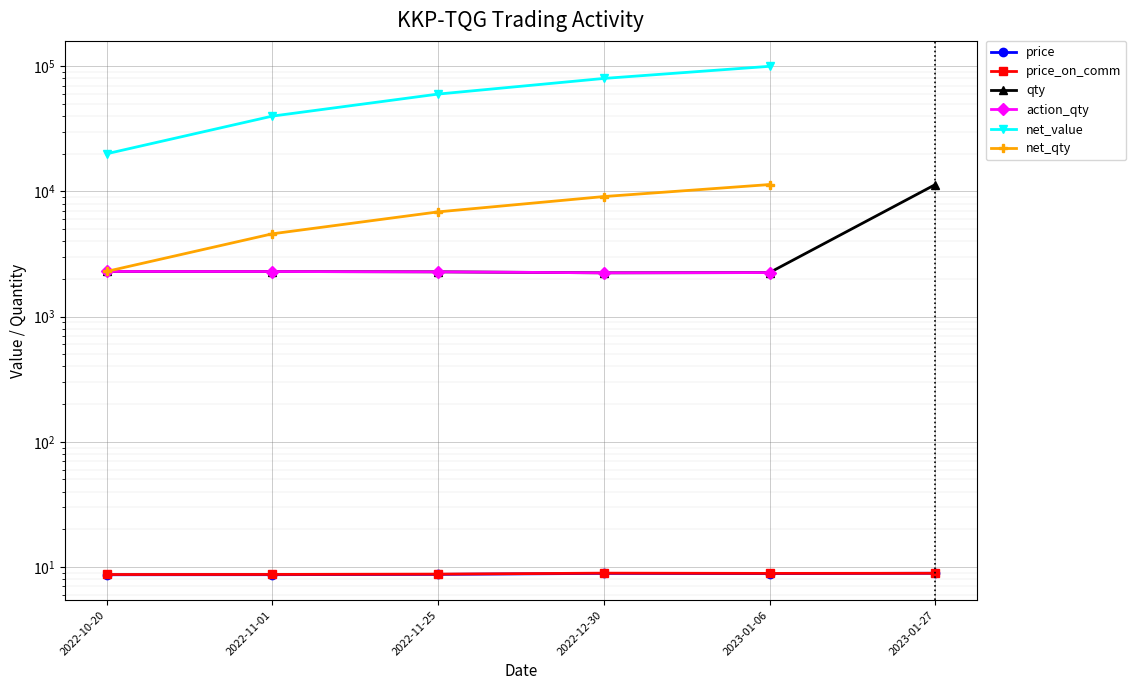

Which category has the lowest value in the qty series?

2022-12-30